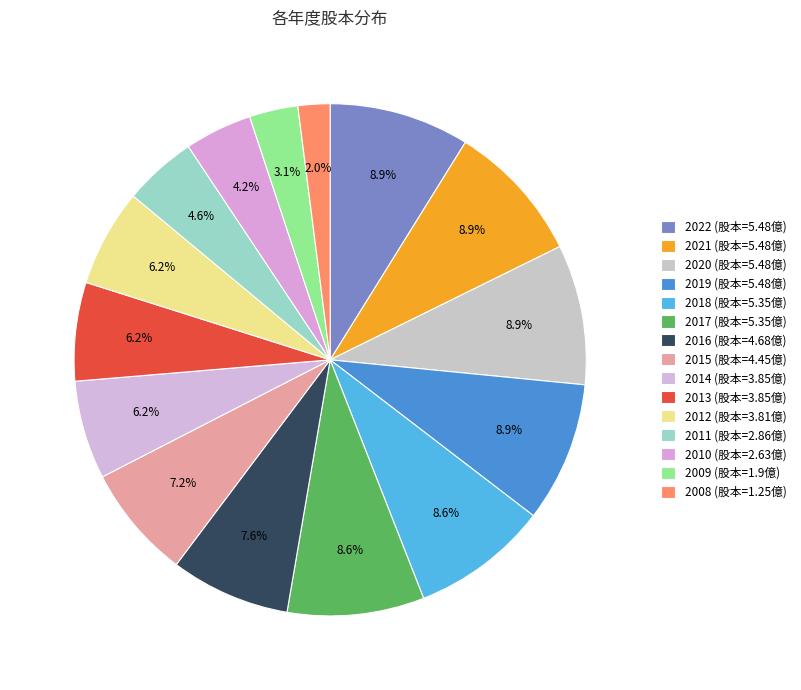

What percentage is the 2019 slice, to the nearest percent?

9%